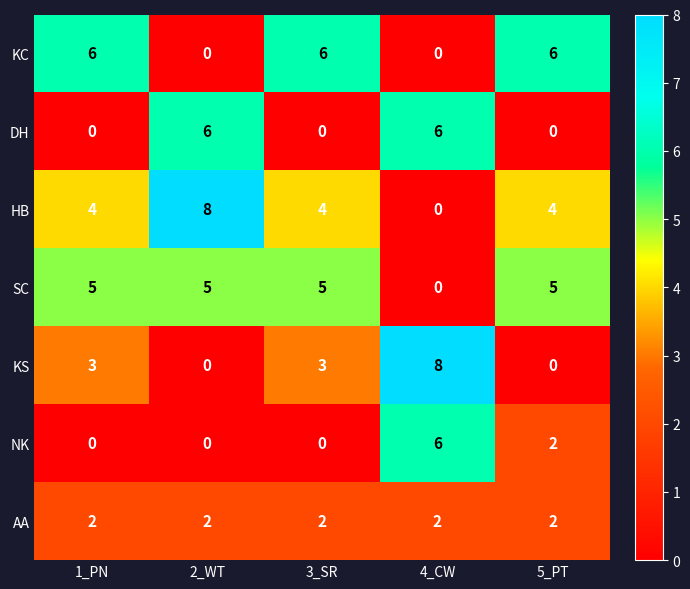

At which category is the sum across all series the highest?

4_CW